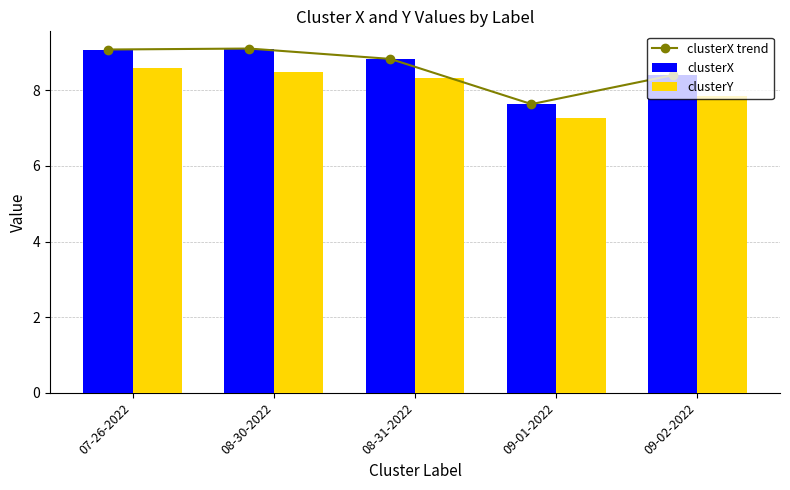

Reading left to right, list all the values displayed in this chart.

clusterX trend: 07-26-2022=9.1	08-30-2022=9.1	08-31-2022=8.8	09-01-2022=7.6	09-02-2022=8.4
clusterX: 07-26-2022=9.1	08-30-2022=9.1	08-31-2022=8.8	09-01-2022=7.6	09-02-2022=8.4
clusterY: 07-26-2022=8.6	08-30-2022=8.5	08-31-2022=8.3	09-01-2022=7.3	09-02-2022=7.8